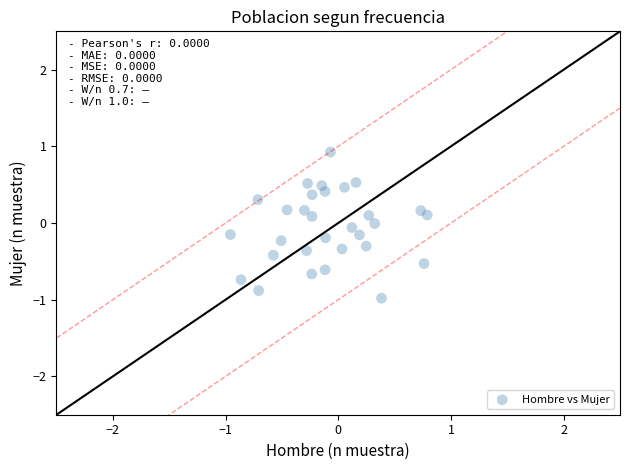

What is the range of X values (max minus min)?

1.7